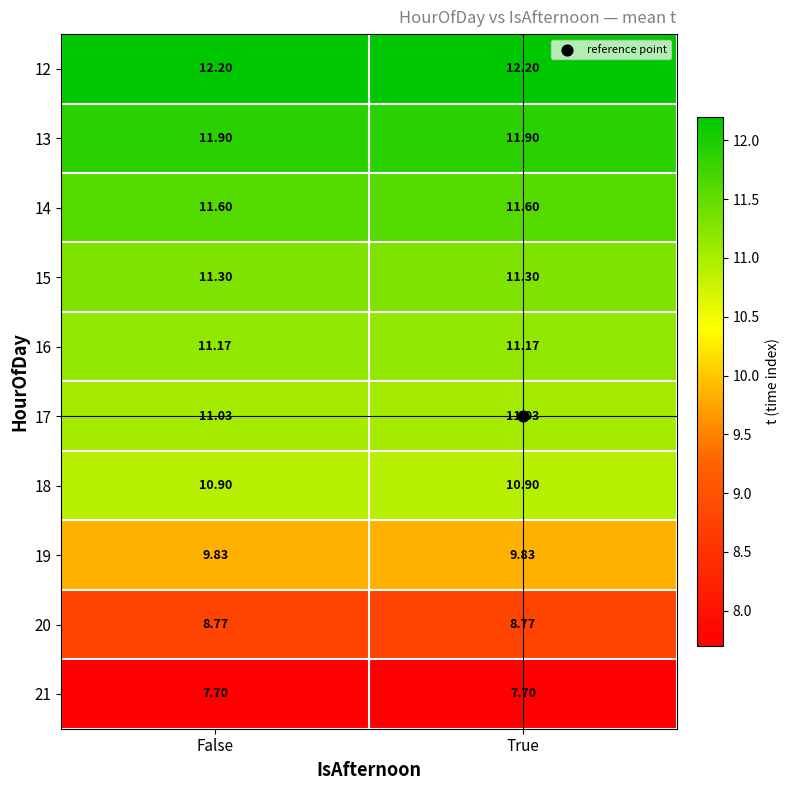

Is the value of 20 at True greater than the value of 13 at True?

No